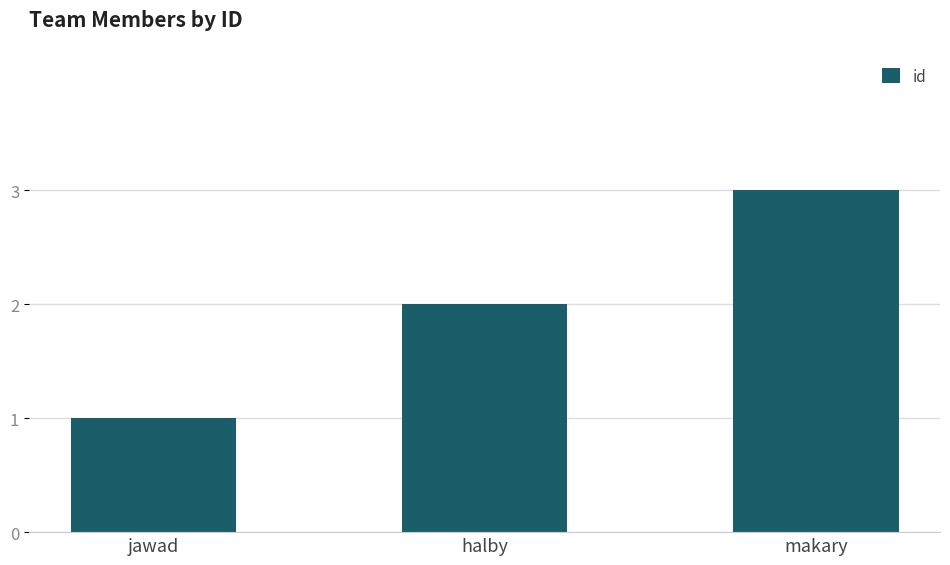

Reading left to right, what are all the values shown in this chart?

1	2	3